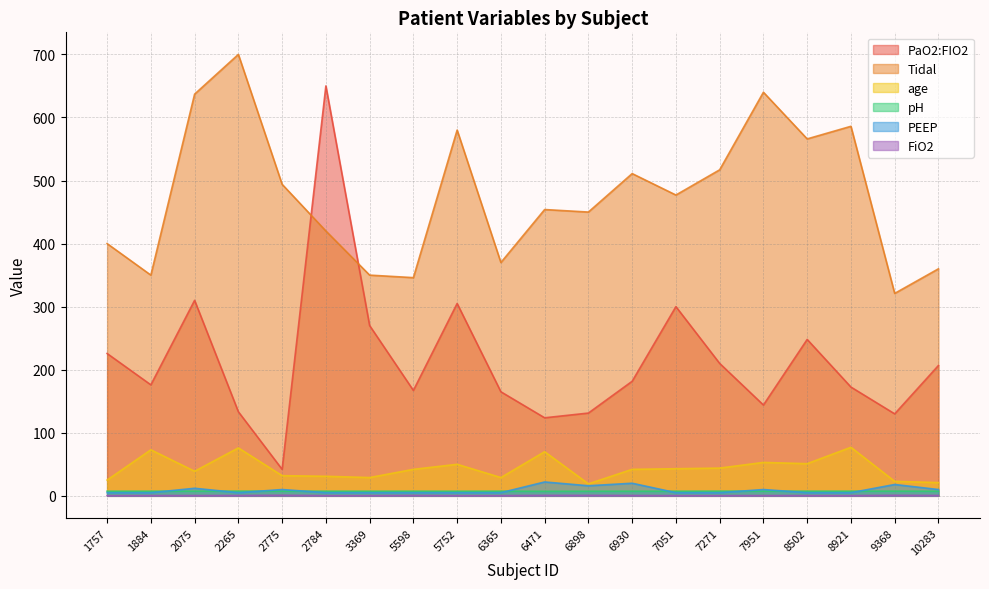

What is the total value across all series at 2265?

922.4